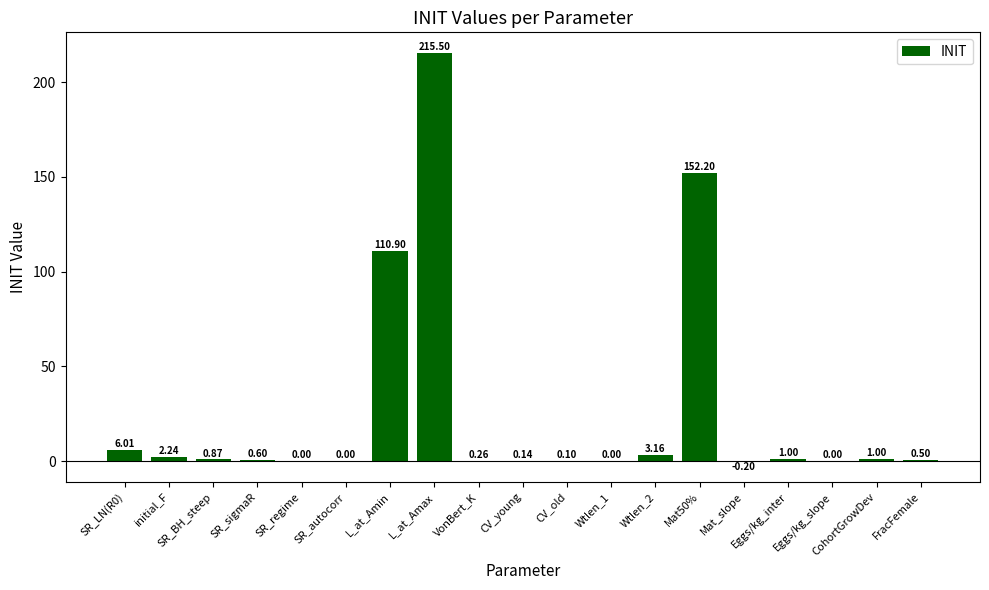

What is the sum of all values?

494.3